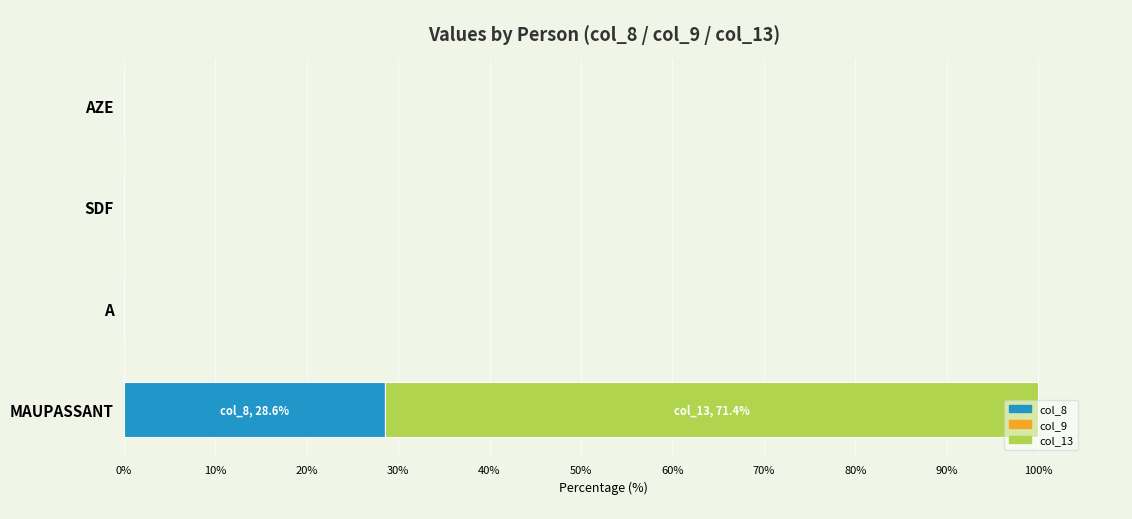

At which category is the sum across all series the highest?

MAUPASSANT